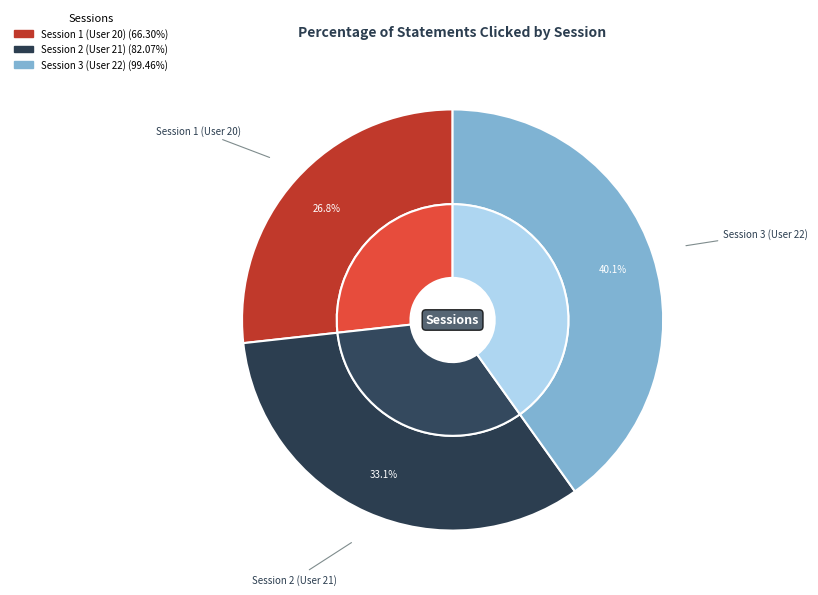

The Session 3 (User 22) slice represents 40% of the pie. True or false?

True